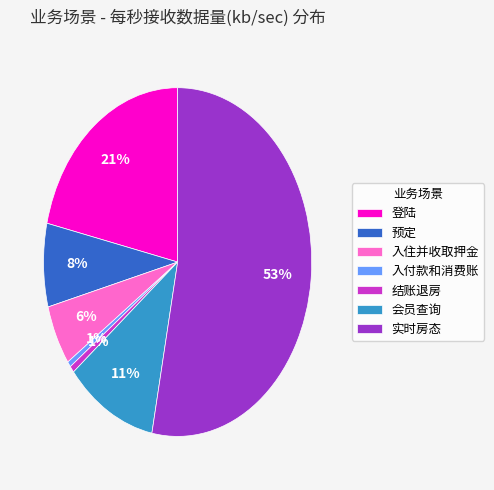

To the nearest percent, what percentage of the pie is 会员查询?

11%